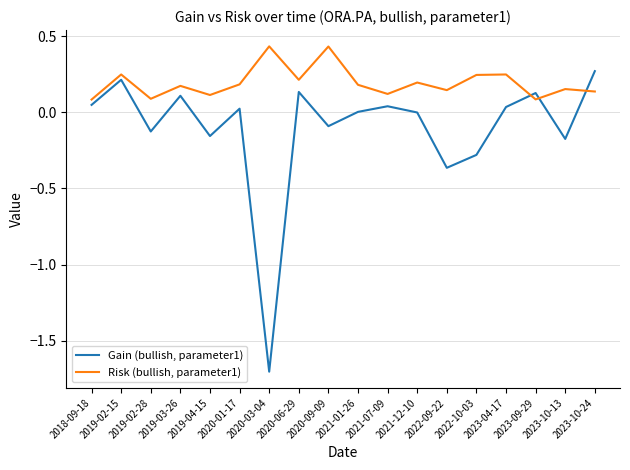

Which series has the largest total across all categories?

Risk (bullish, parameter1)